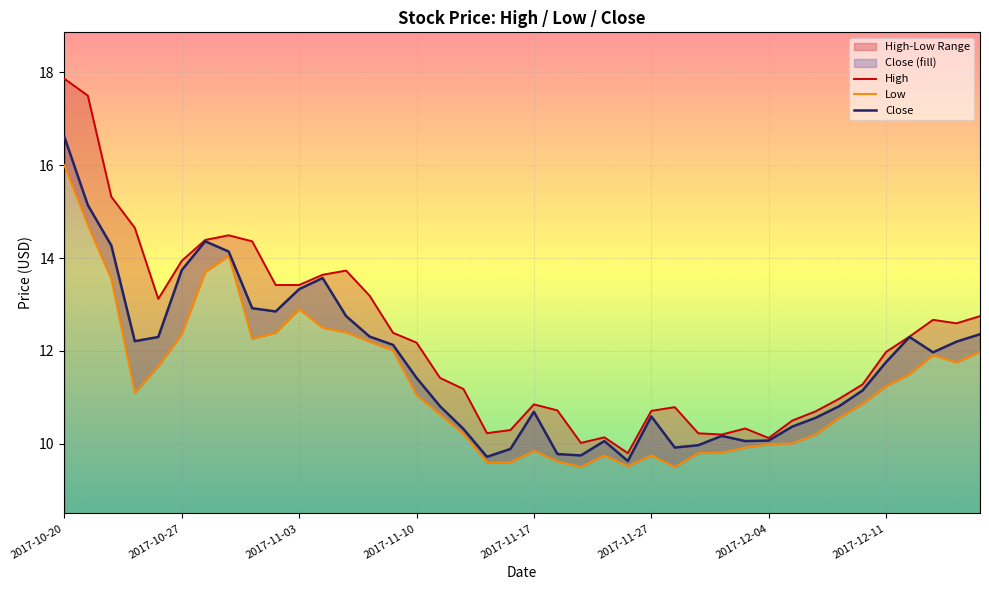

Where does the Close series first go above 11?

2017-10-20